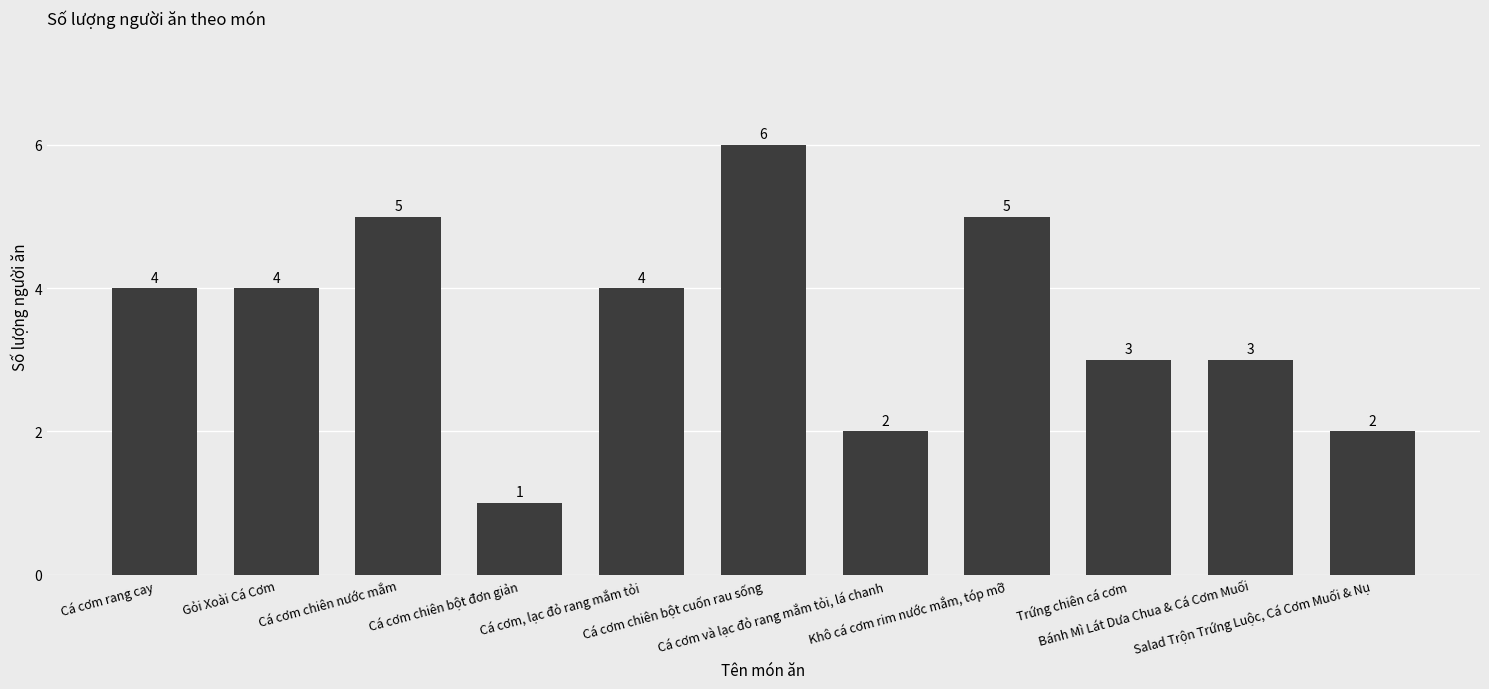

How many bars are there in total?

11